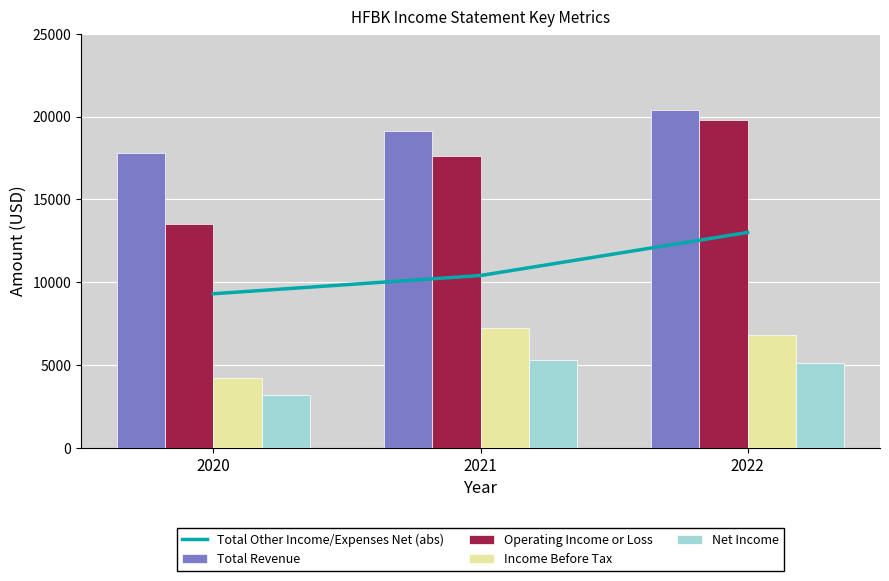

What is the value of the Total Other Income/Expenses Net (abs) bar at the 2nd from the left?

10400